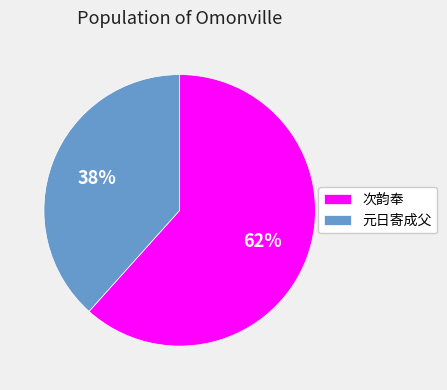

Rank the categories by value from lowest to highest.

元日寄成父, 次韵奉